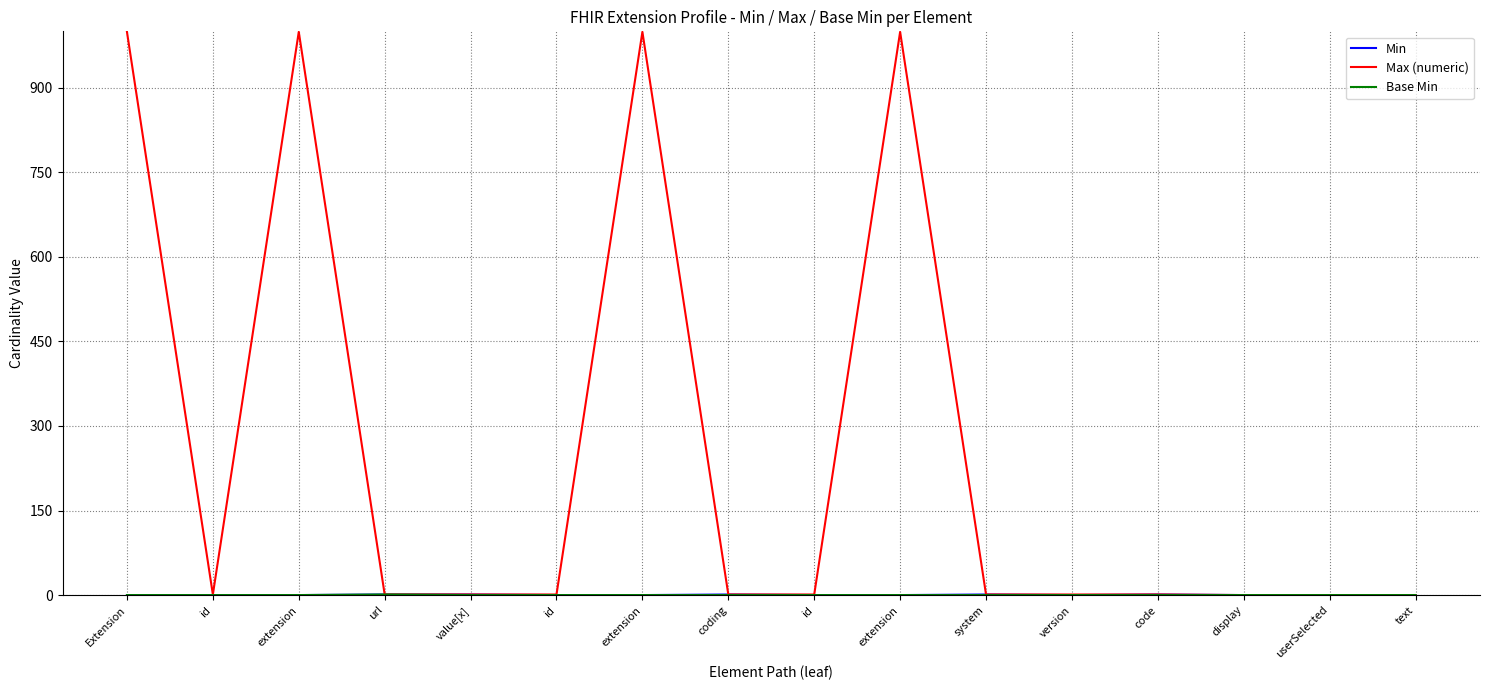

Is the value of Min at display greater than the value of Max (numeric) at extension?

No